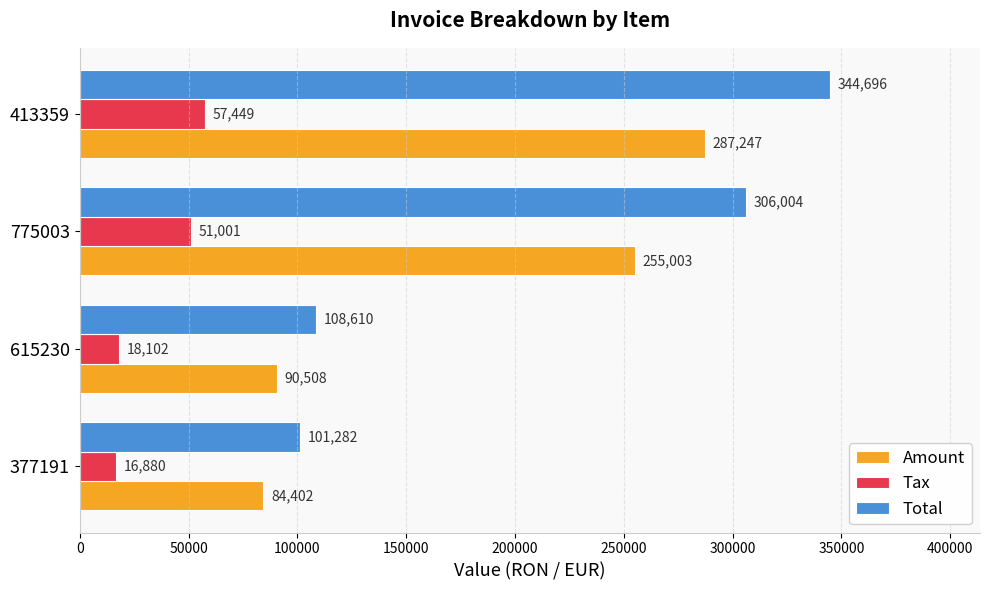

List the series in order of their peak value, lowest first.

Tax, Amount, Total